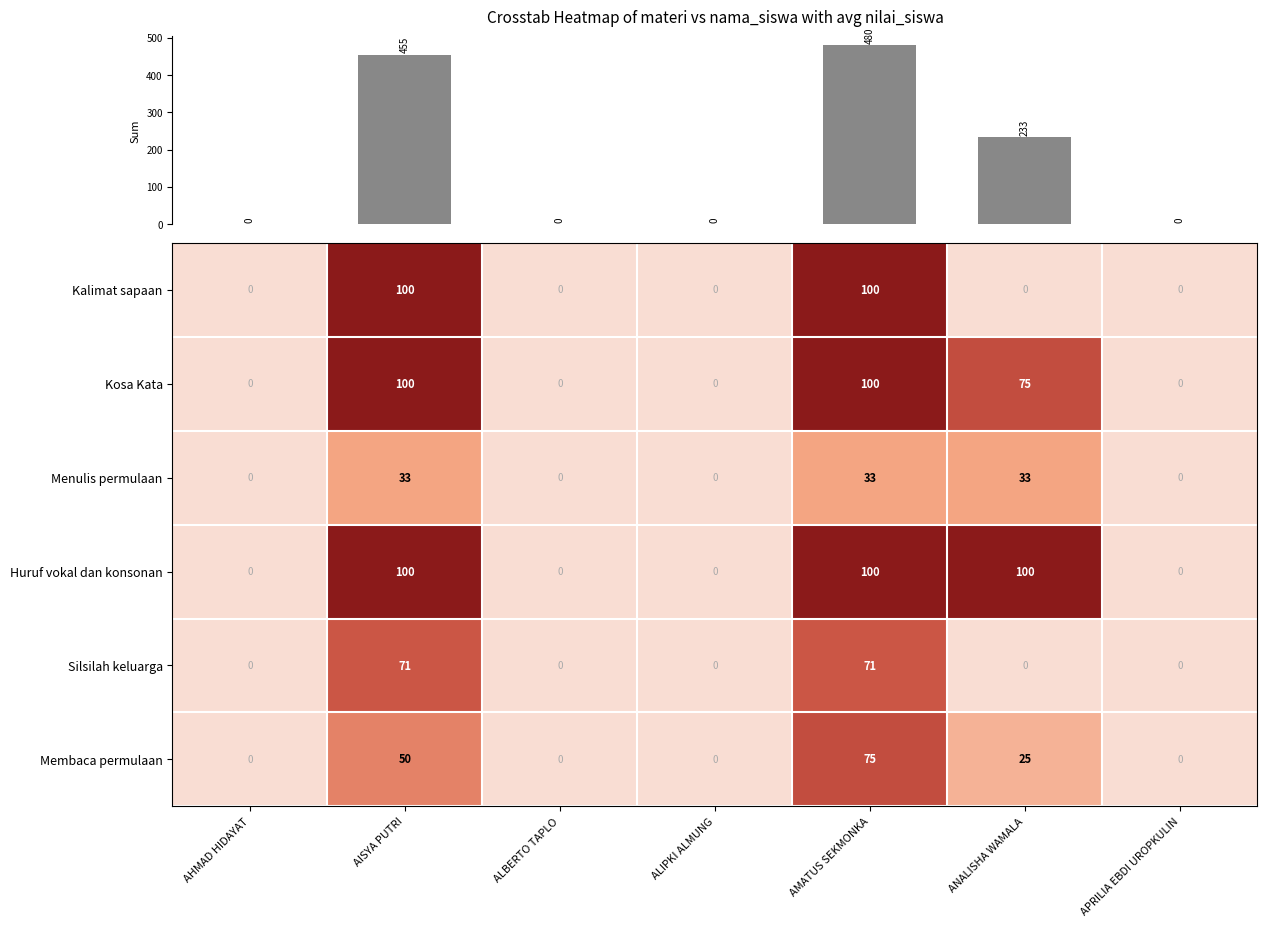

What is the difference between the Membaca permulaan values at AMATUS SEKMONKA and AHMAD HIDAYAT?

75